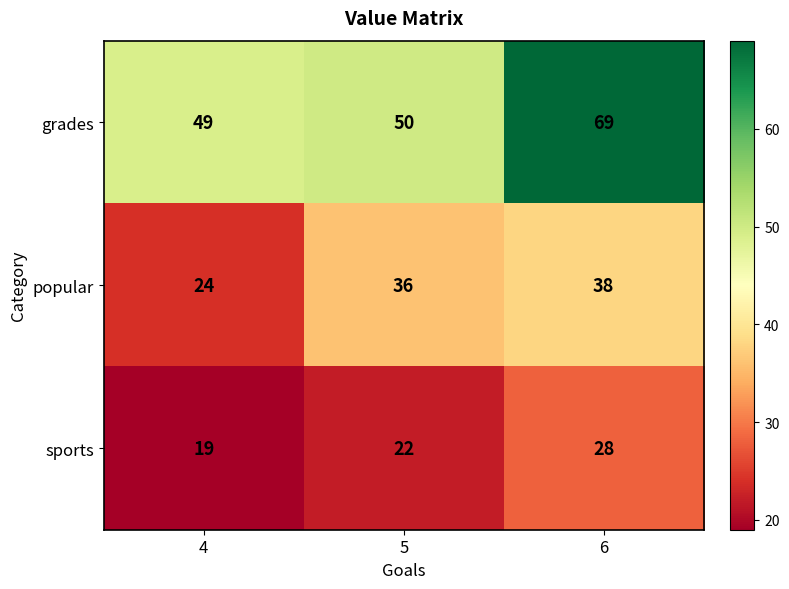

Which series has the largest total across all categories?

grades